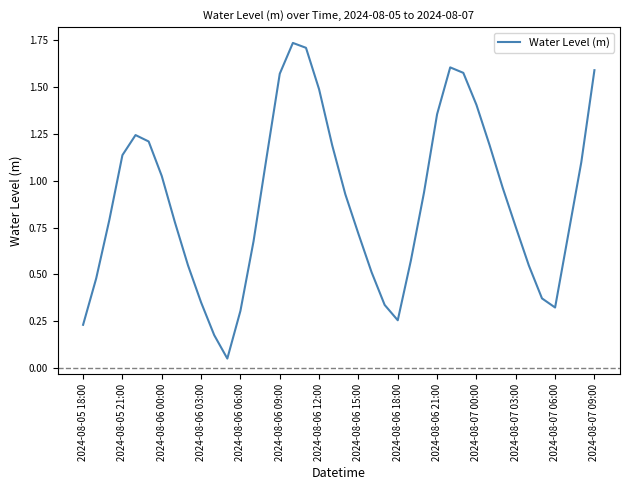

Is this an area chart (filled region under the line)?

No